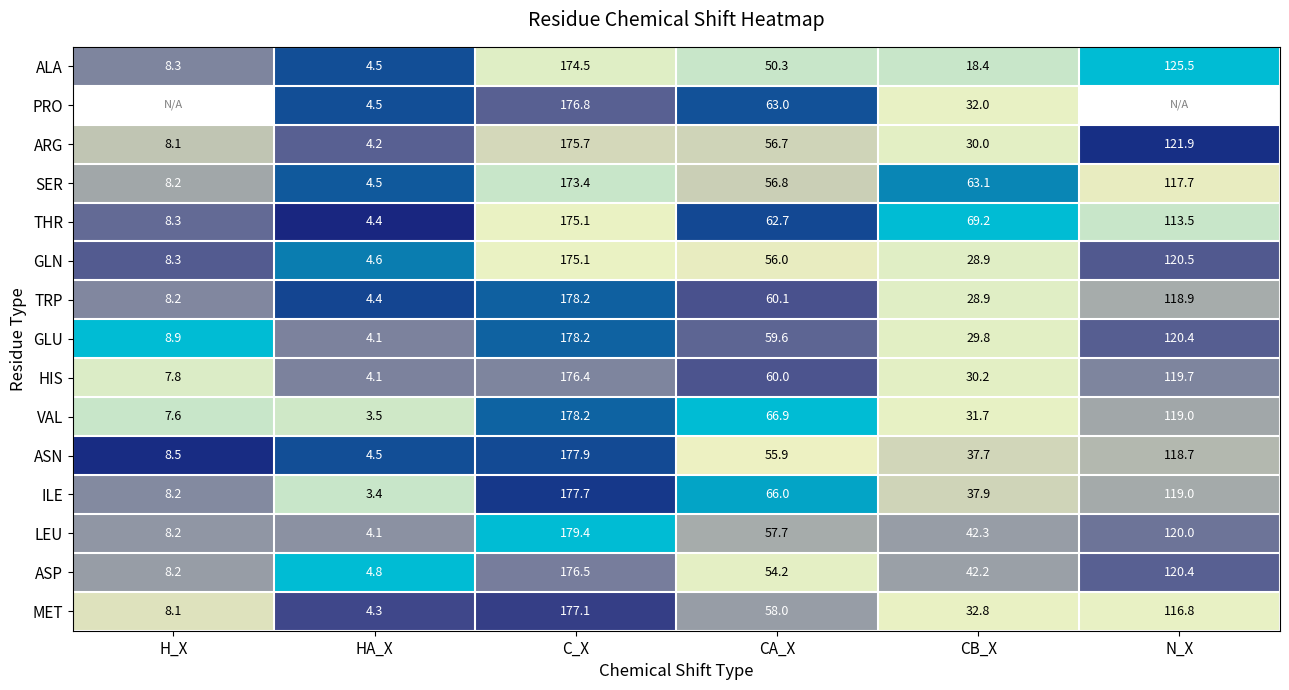

List the labels in order of ARG value, largest first.

C_X, N_X, CA_X, CB_X, H_X, HA_X